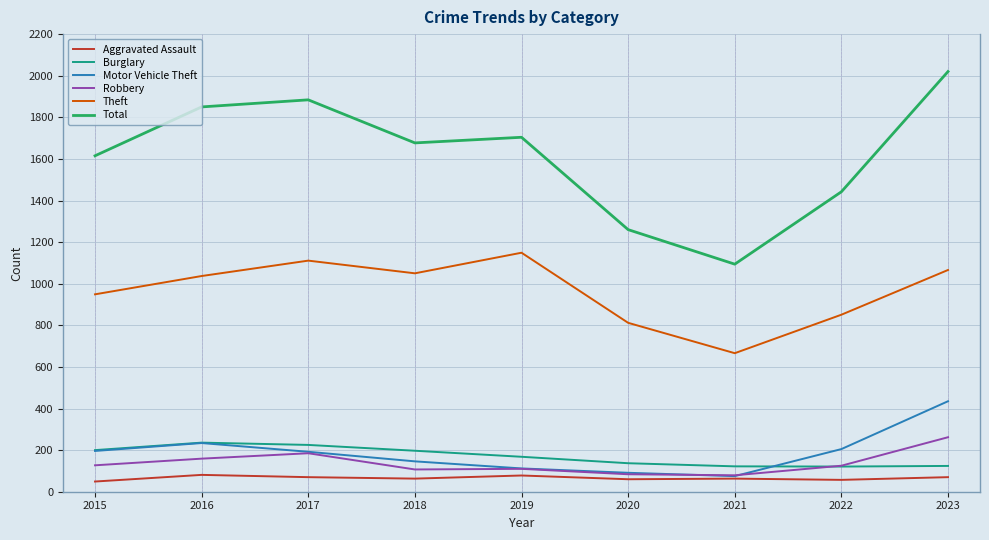

True or false: Motor Vehicle Theft and Theft intersect in this chart.

False